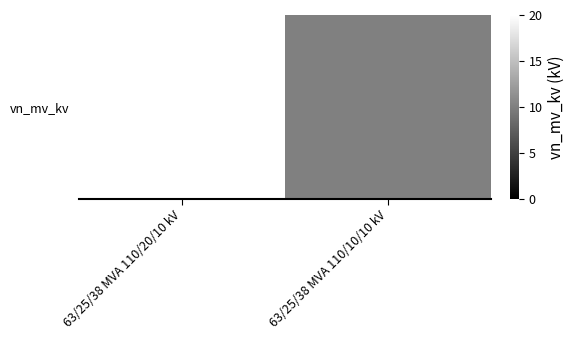

Between 63/25/38 MVA 110/20/10 kV and 63/25/38 MVA 110/10/10 kV, which is larger?

63/25/38 MVA 110/20/10 kV